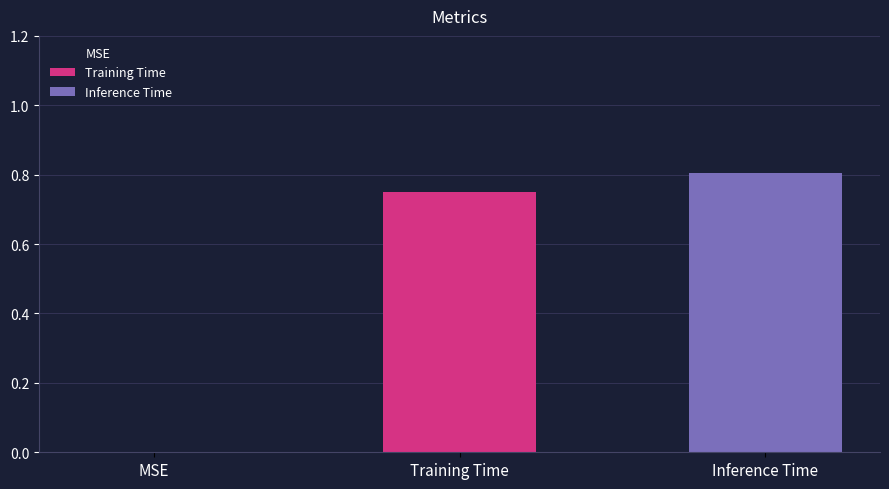

List the series in order of their overall mean, lowest first.

Training Time, Inference Time